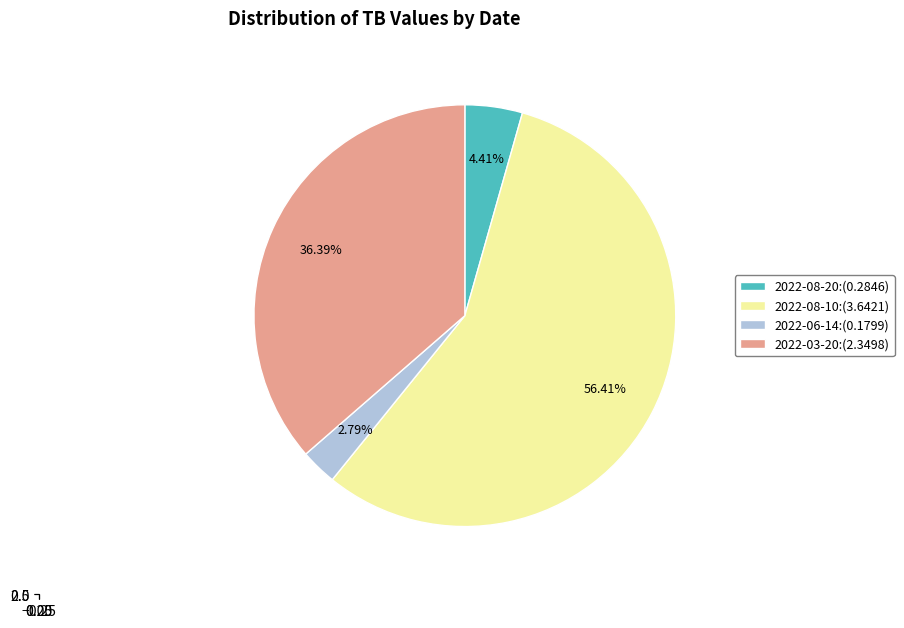

To the nearest percent, what is the difference between the largest and smallest slice percentages?

54%